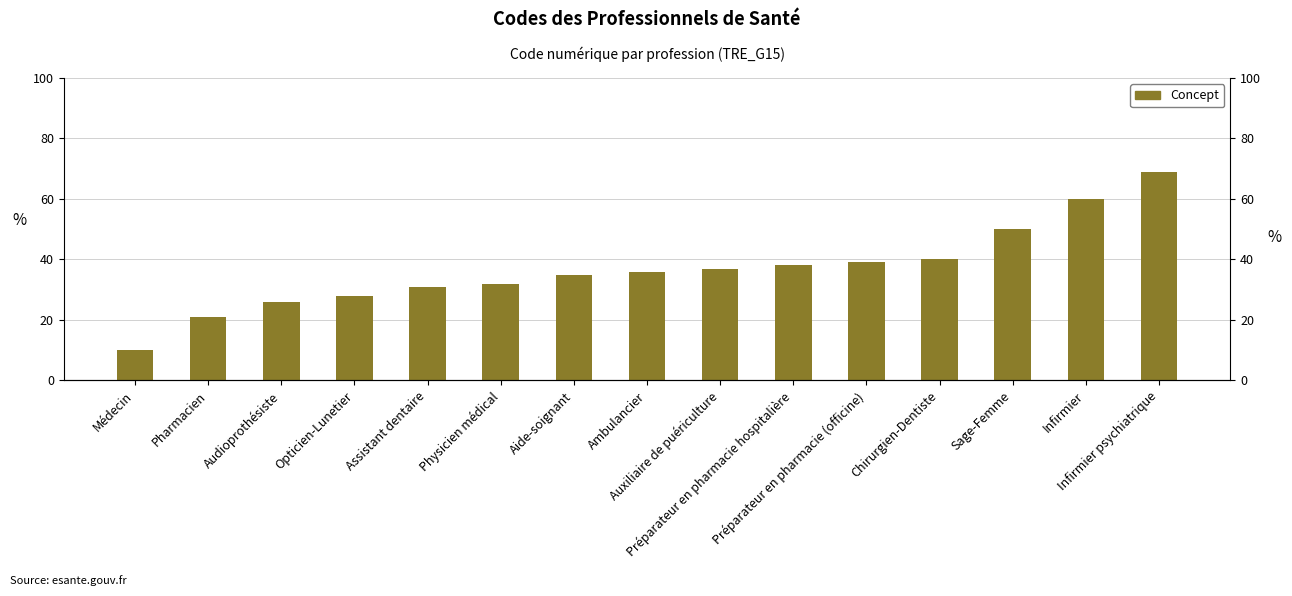

How many bars are there in total?

15